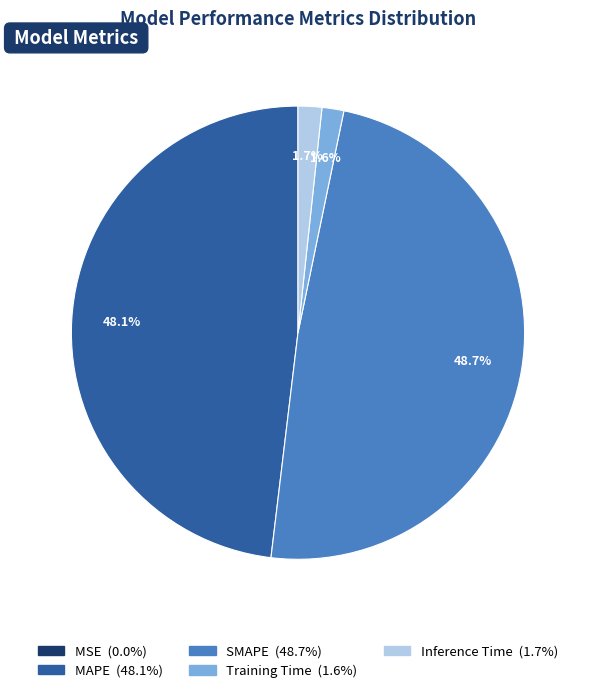

What percentage is the Training Time slice, to the nearest percent?

2%